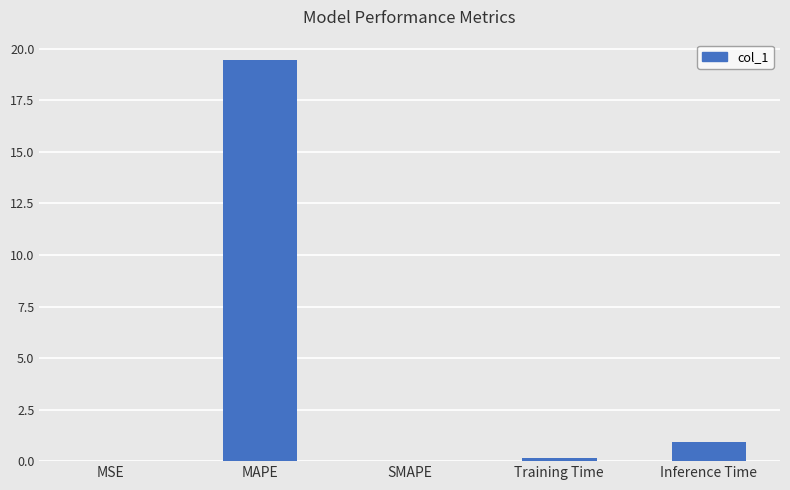

Between MAPE and Inference Time, which is larger?

MAPE